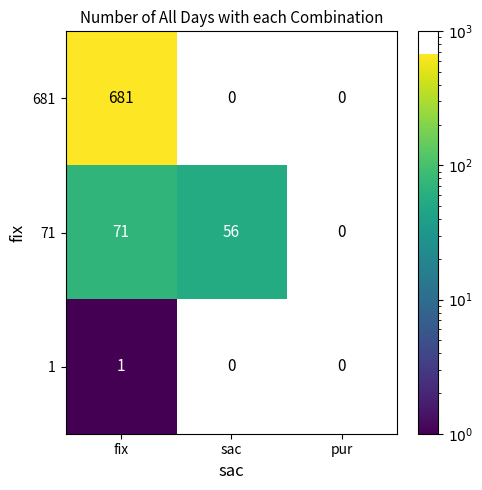

True or false: 71 has a value of 71 at fix.

True